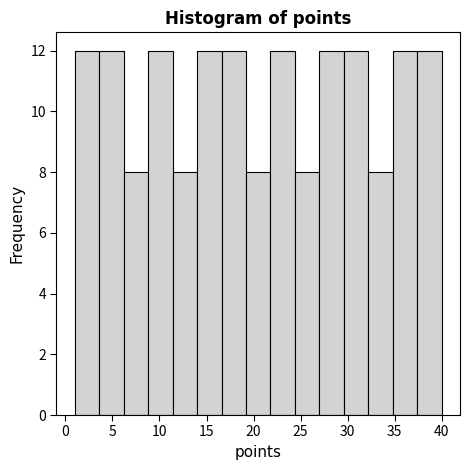

How tall is the bar that spans 14.0 to 16.6 on the x-axis? Neither the bar edges nor the heights are printed on the chart, so give them approximately, as read against the axes.

12